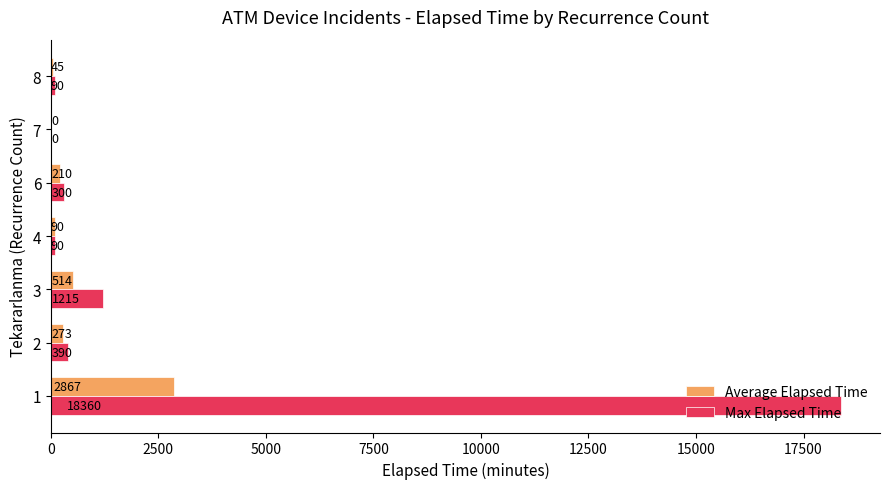

What is the total value across all series at 8?

135.0